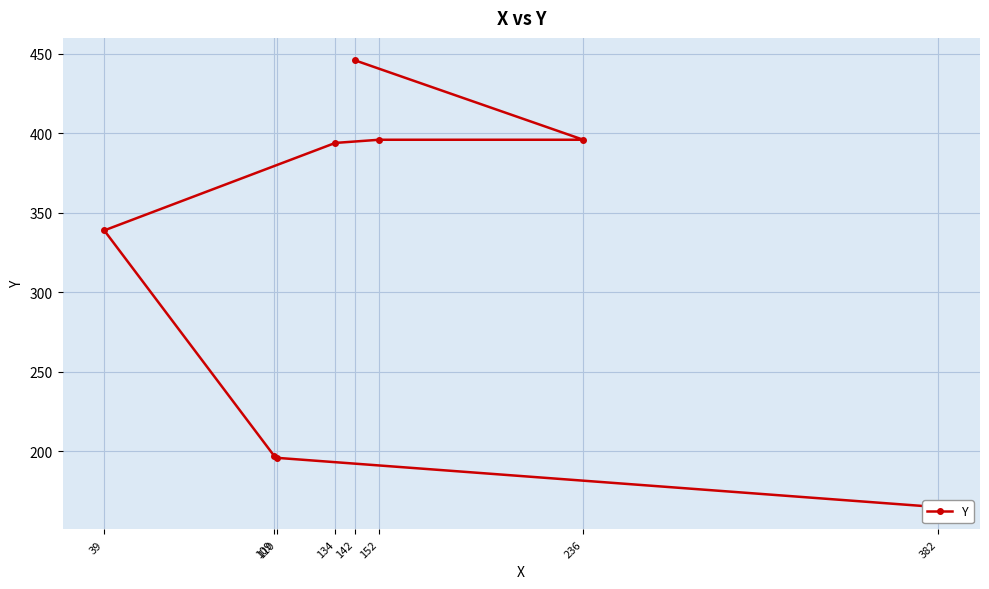

What is the sum of all values?

2529